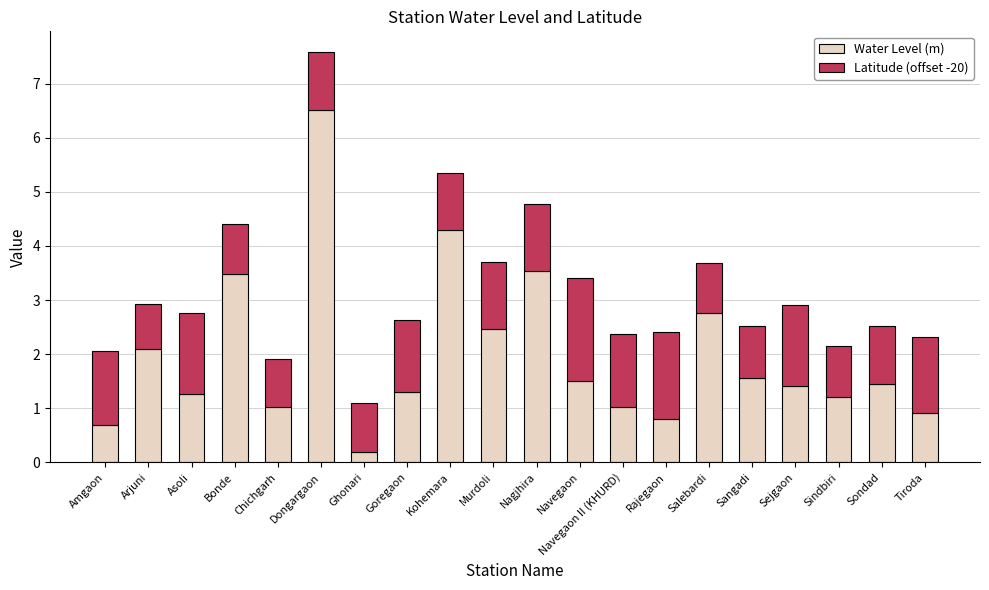

The value of Water Level (m) at Sejgaon is 0.7. True or false?

False